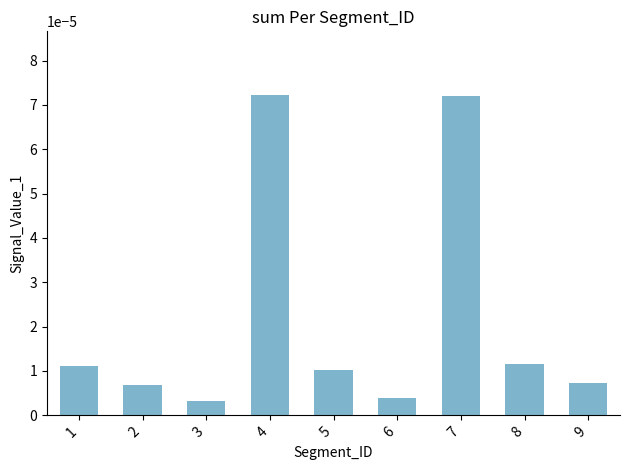

Between 1 and 4, which is larger?

4